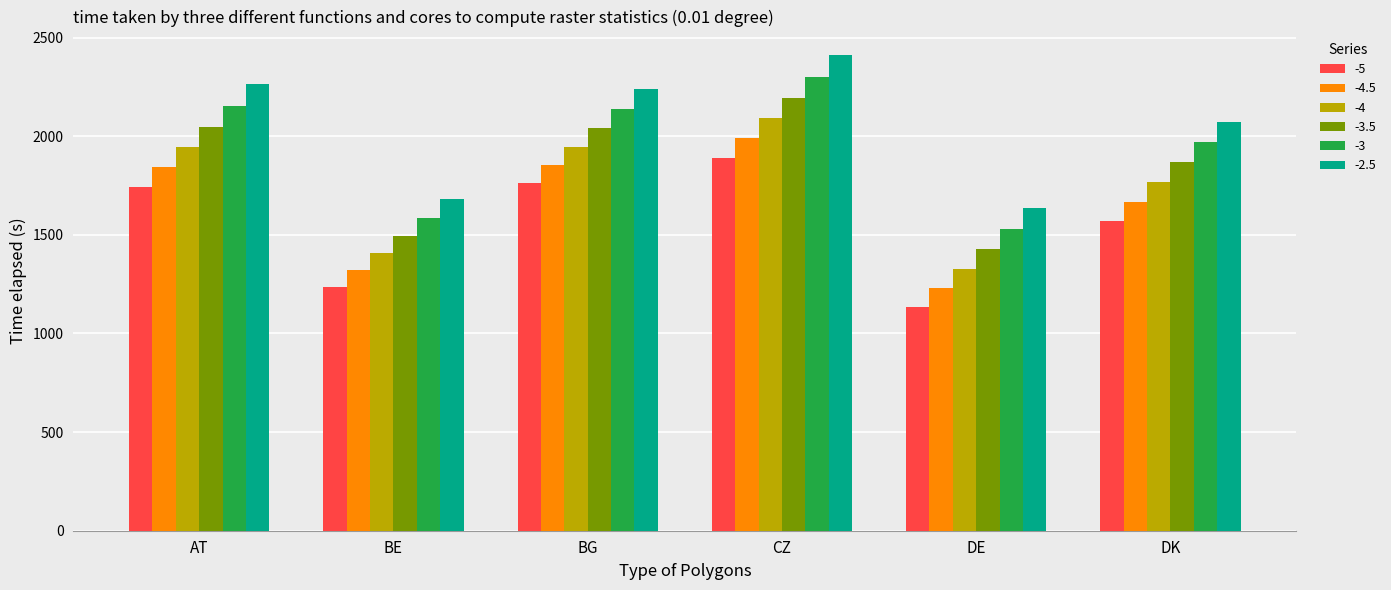

What value does the -4.5 series have at DE?

1230.6